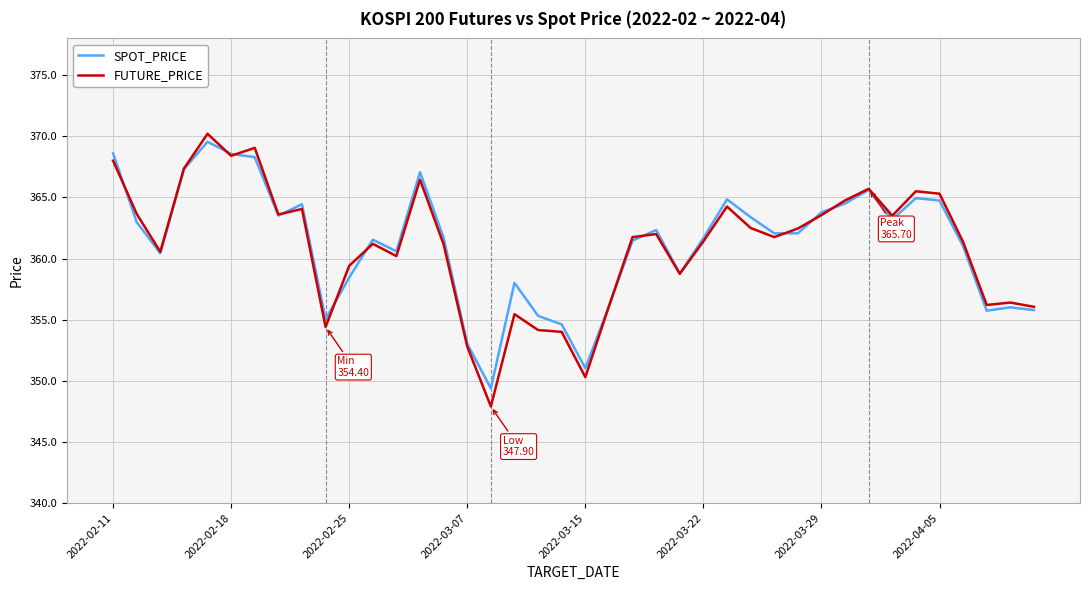

Which series has the widest spread of values?

FUTURE_PRICE